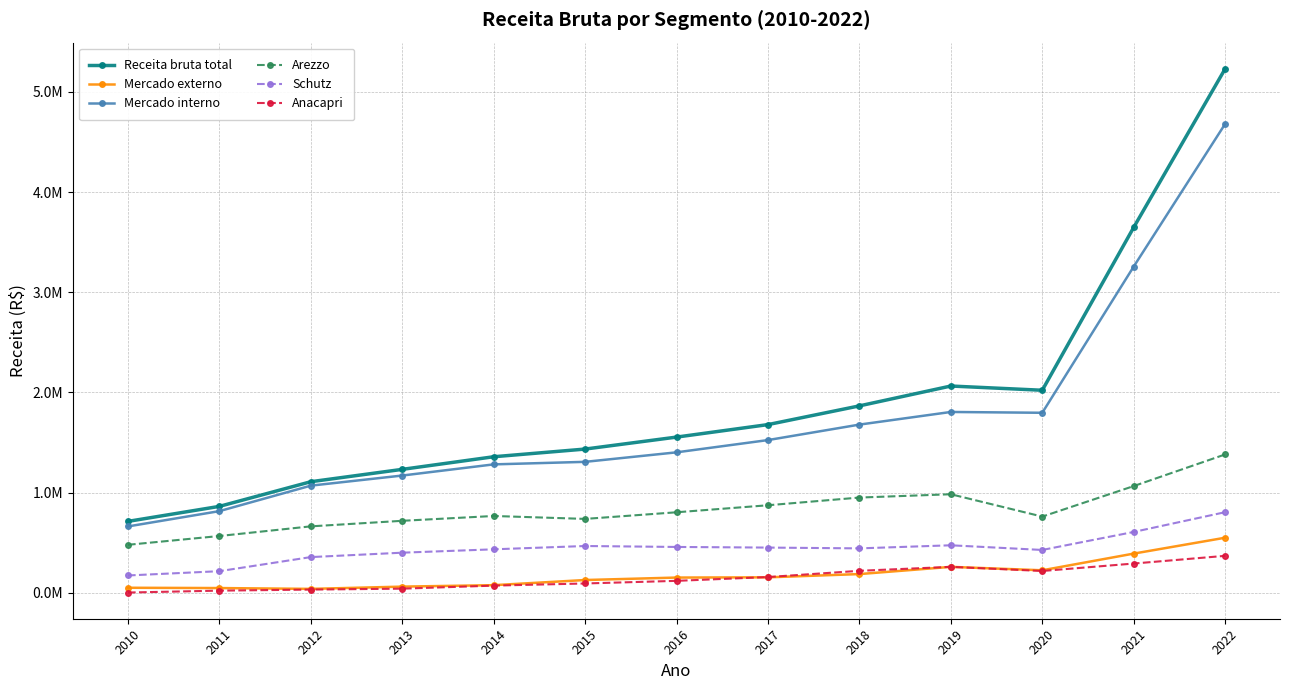

At how many categories does at least one series exceed 3106676?

2